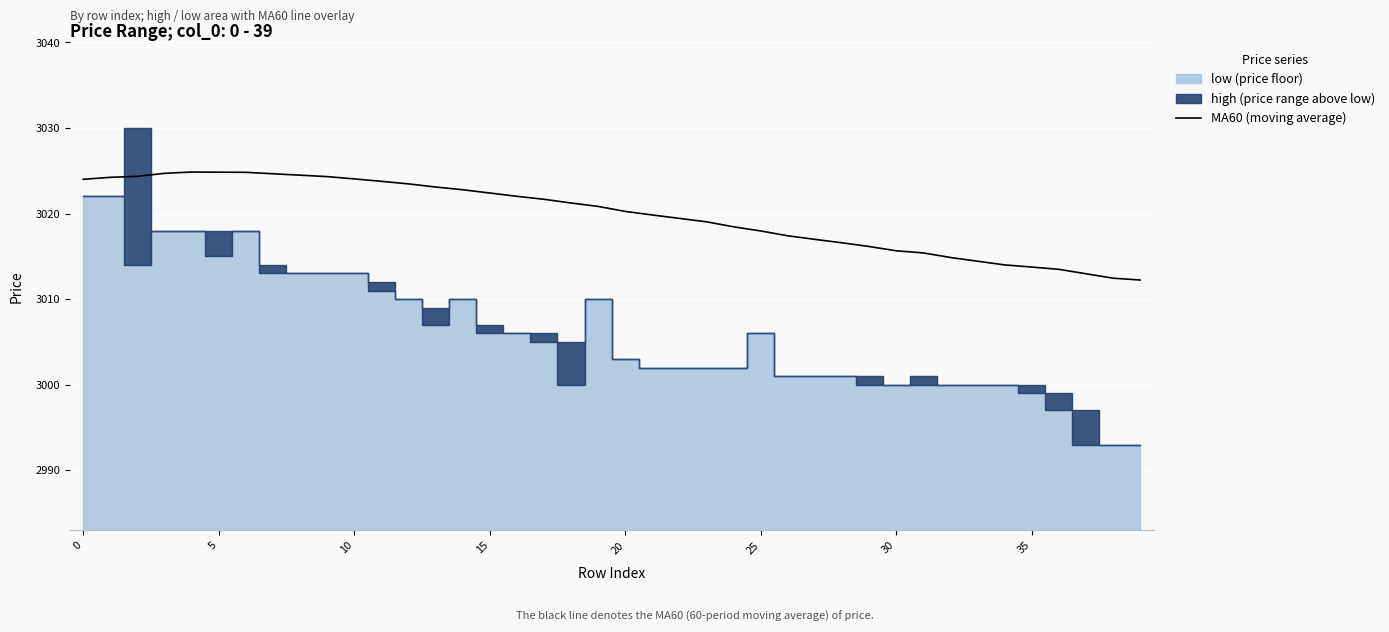

Between 33 and 10, which is larger?

10